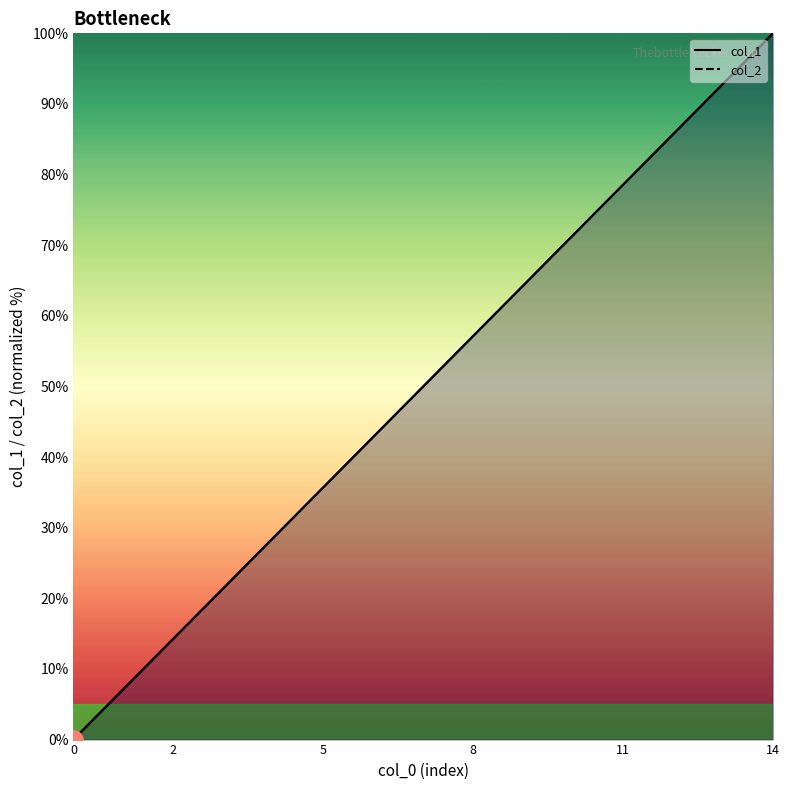

Where is col_1 nearest to the value 50?

7